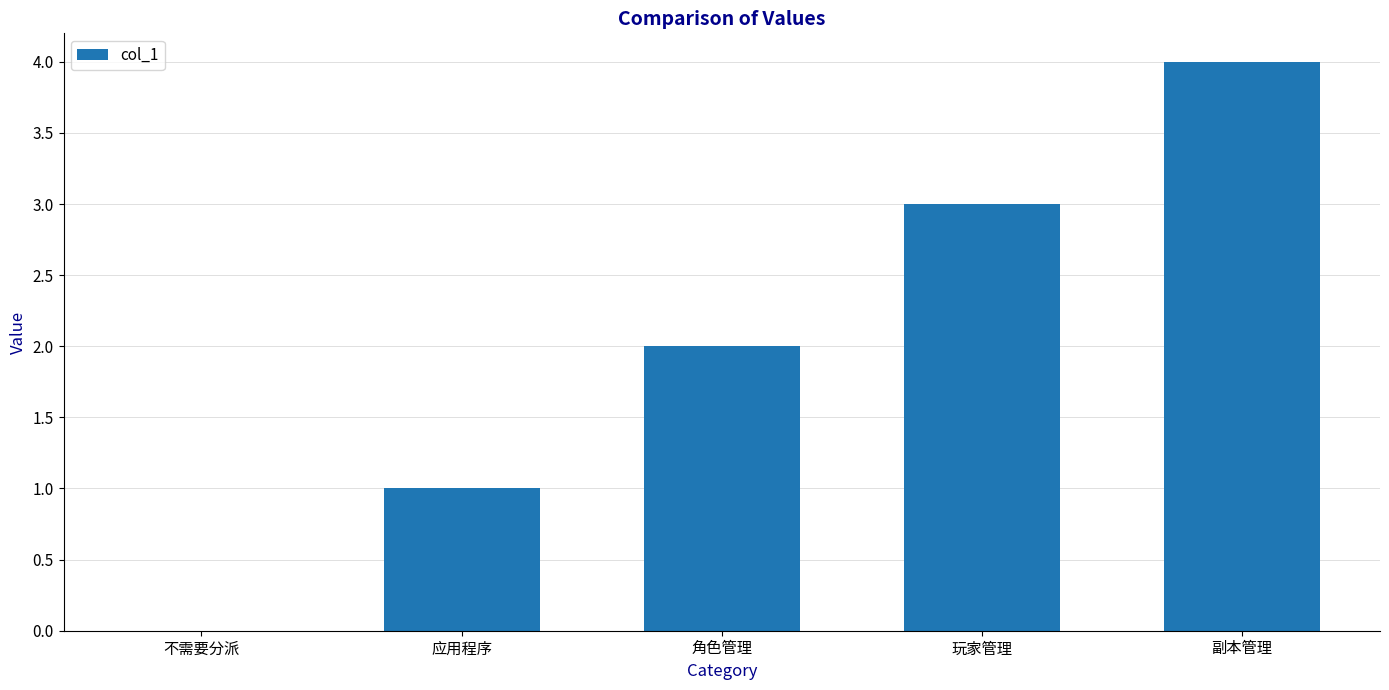

What is the greatest value displayed?

4